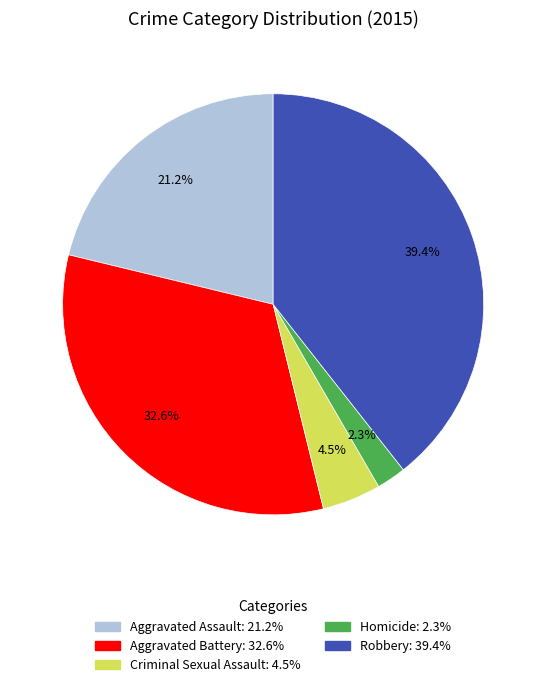

To the nearest percent, what is the combined percentage of Homicide and Aggravated Battery?

35%